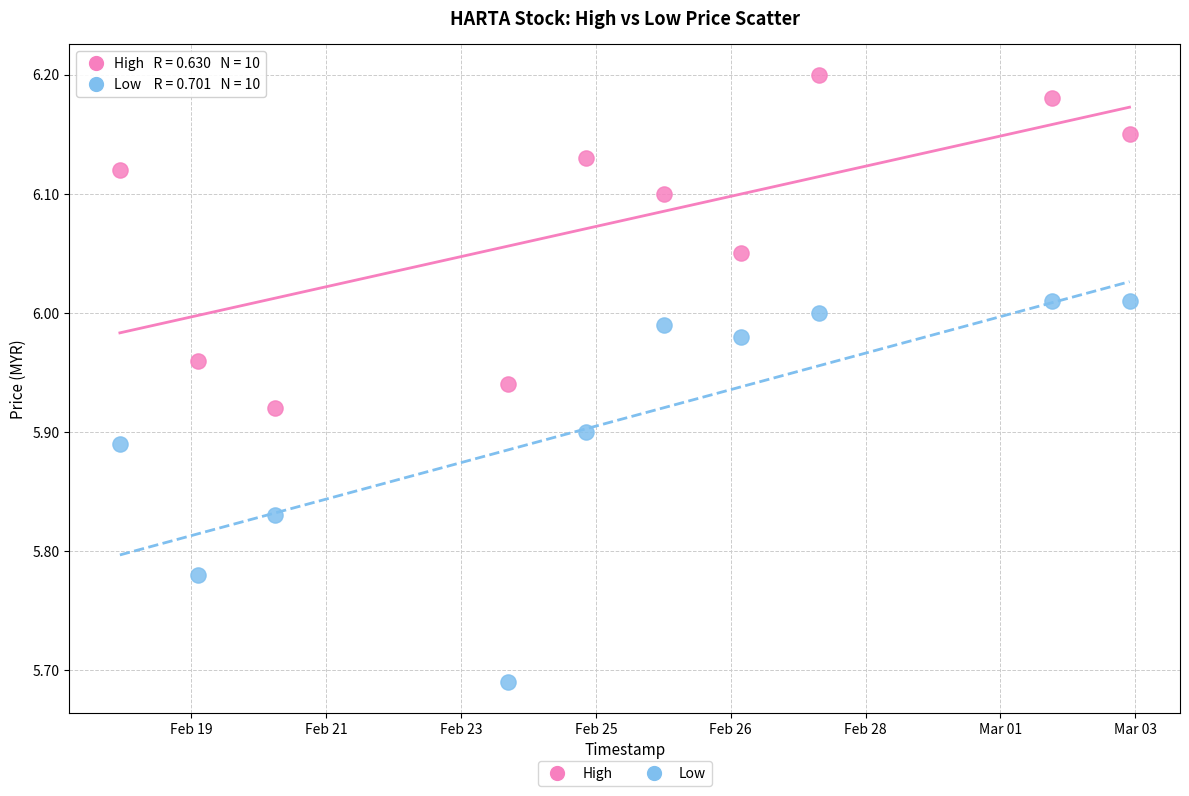

What are all the series names shown in the legend?

High, Low